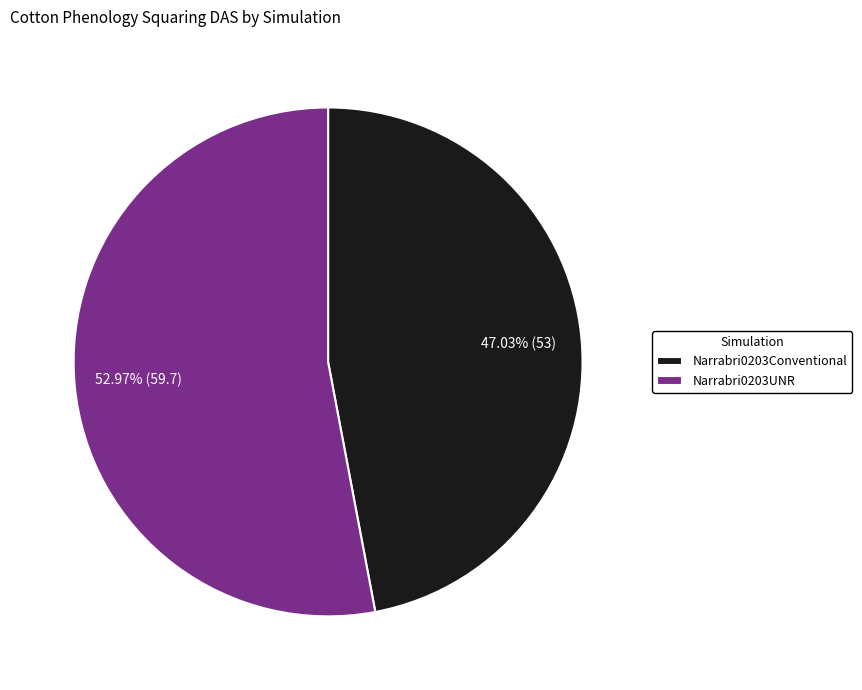

What percentage is the Narrabri0203UNR slice, to the nearest percent?

53%